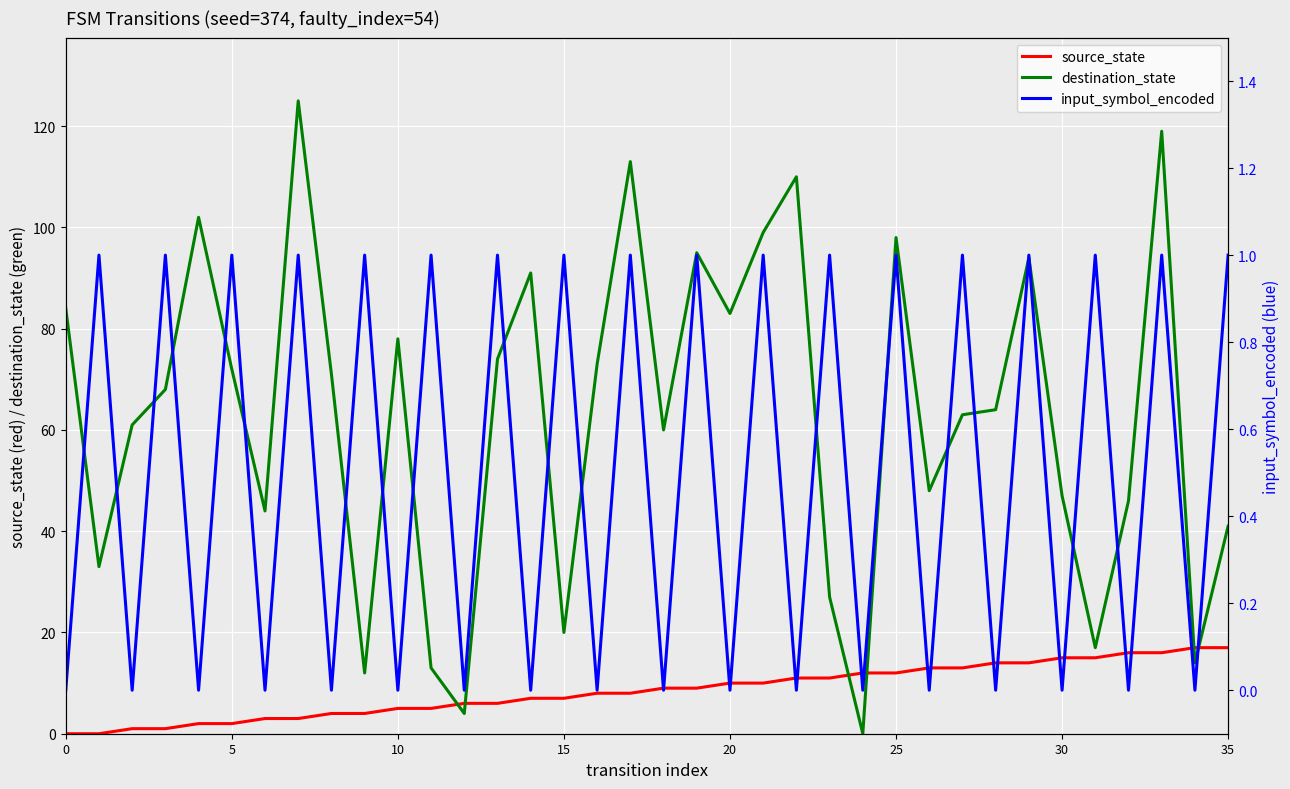

What is the total value across all series at 32?

62